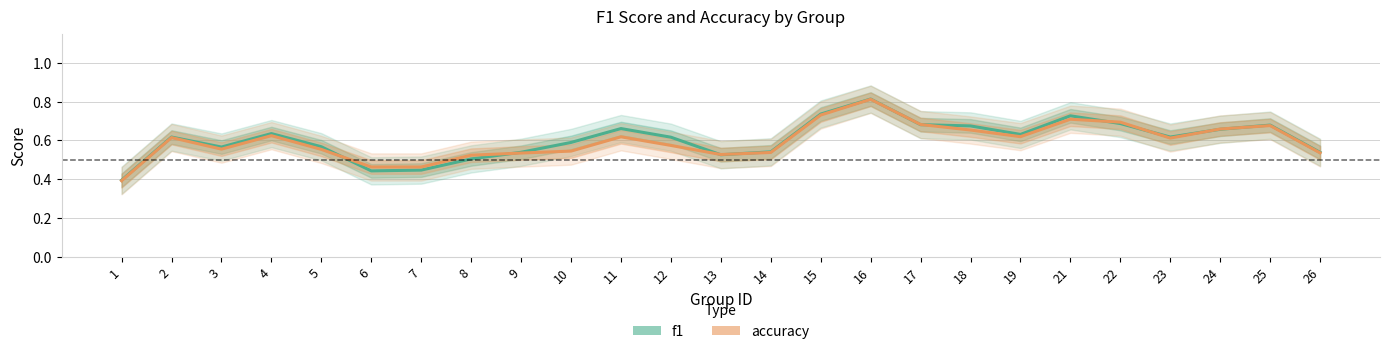

Rank the series at 19 from lowest to highest value.

accuracy, f1